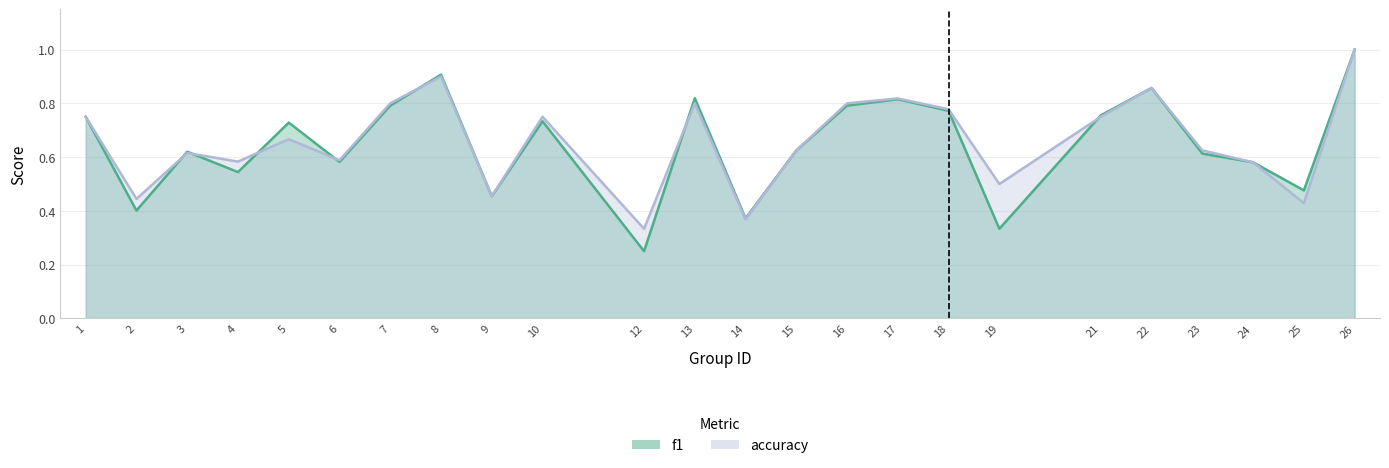

Is it true that accuracy equals 0.6 at 14?

False